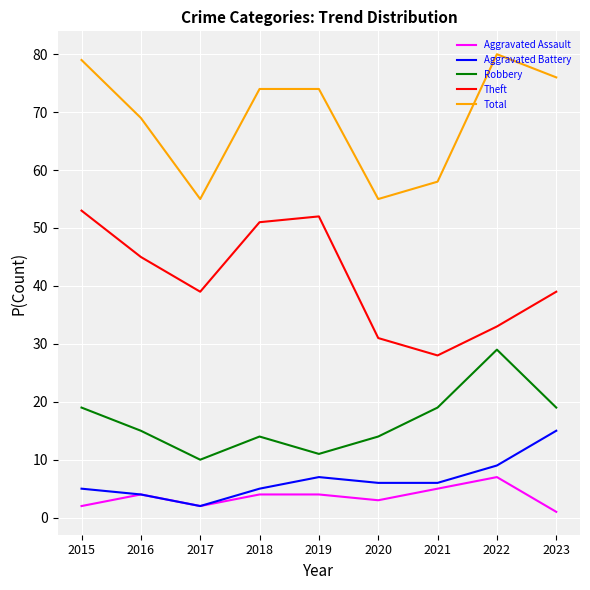

Rank the series by their maximum value, from highest to lowest.

Total, Theft, Robbery, Aggravated Battery, Aggravated Assault